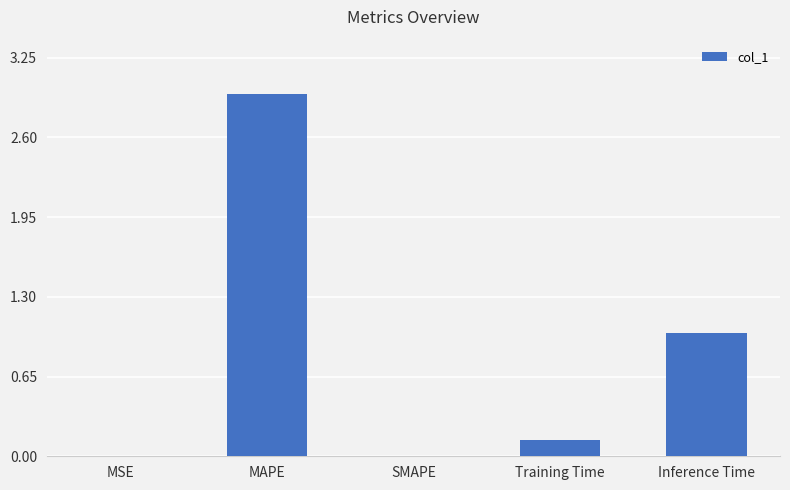

Which label corresponds to the largest value in the chart?

MAPE